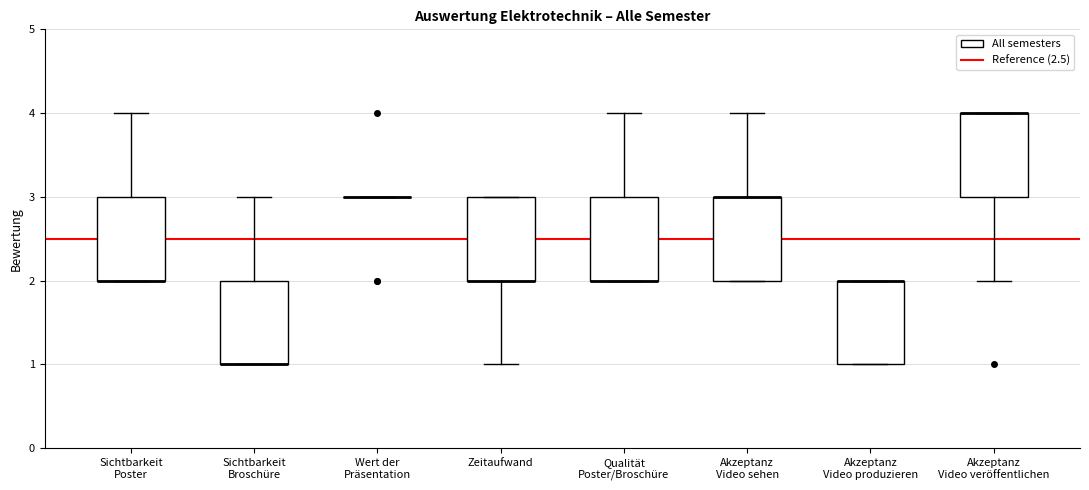

Reading left to right, read every box against the y-axis: the position of its median line, the range the box covers, and the ends of its whiskers. The values are not printed on the chart, so give them approximately, as read against the axis.

Sichtbarkeit Poster: median 2 (drawn on the box's lower edge), box 2 to 3, whiskers 2 to 4
Sichtbarkeit Broschüre: median 1 (drawn on the box's lower edge), box 1 to 2, whiskers 1 to 3
Wert der Präsentation: box collapsed to a line at 3, whiskers 3 to 3
Zeitaufwand: median 2 (drawn on the box's lower edge), box 2 to 3, whiskers 1 to 3
Qualität Poster/Broschüre: median 2 (drawn on the box's lower edge), box 2 to 3, whiskers 2 to 4
Akzeptanz Video sehen: median 3 (drawn on the box's upper edge), box 2 to 3, whiskers 2 to 4
Akzeptanz Video produzieren: median 2 (drawn on the box's upper edge), box 1 to 2, whiskers 1 to 2
Akzeptanz Video veröffentlichen: median 4 (drawn on the box's upper edge), box 3 to 4, whiskers 2 to 4